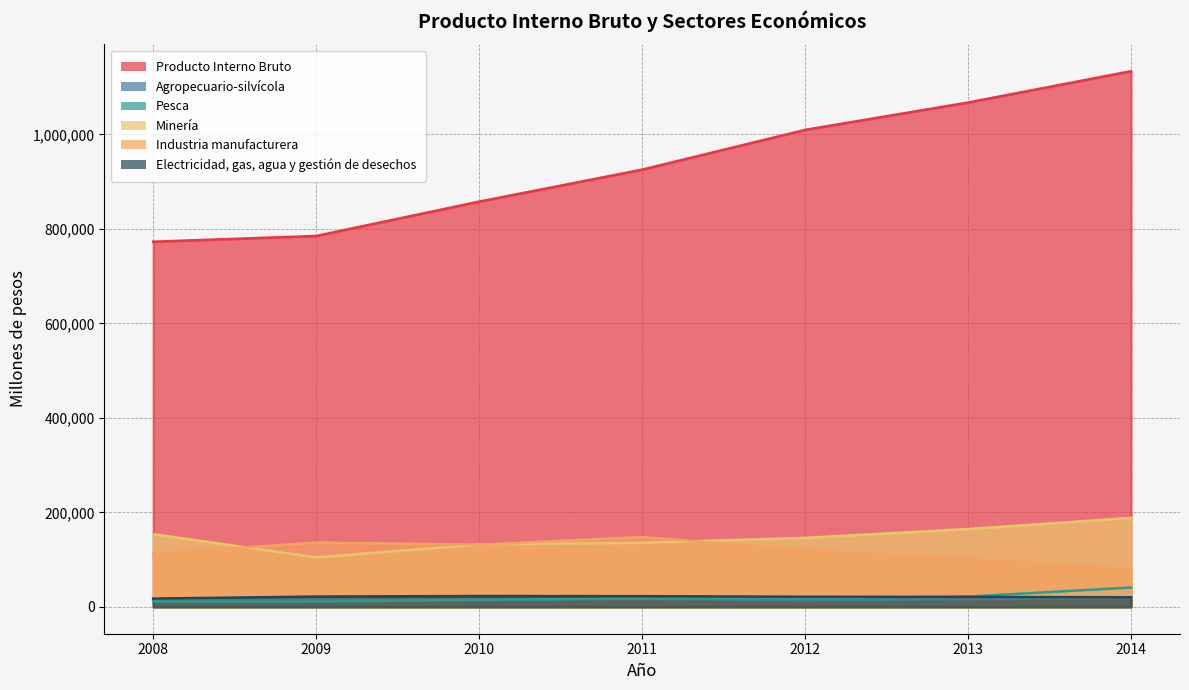

What is the value of the Minería point at the 5th from the left?

146225